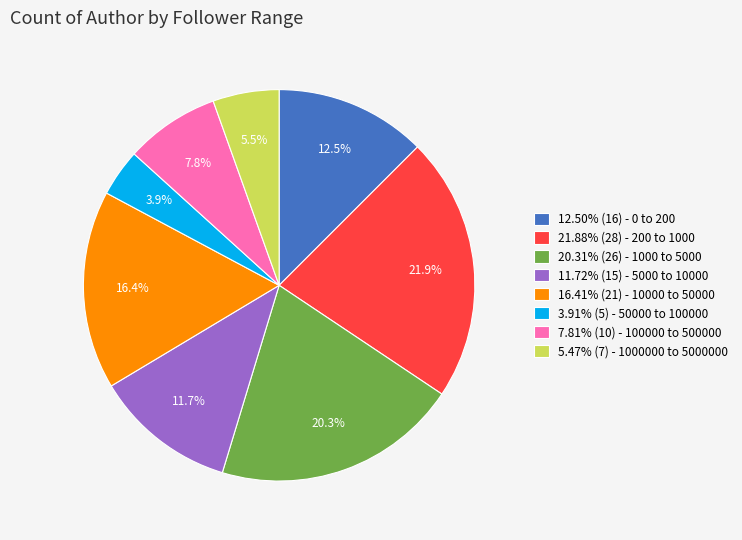

How many segments does this pie chart have?

8